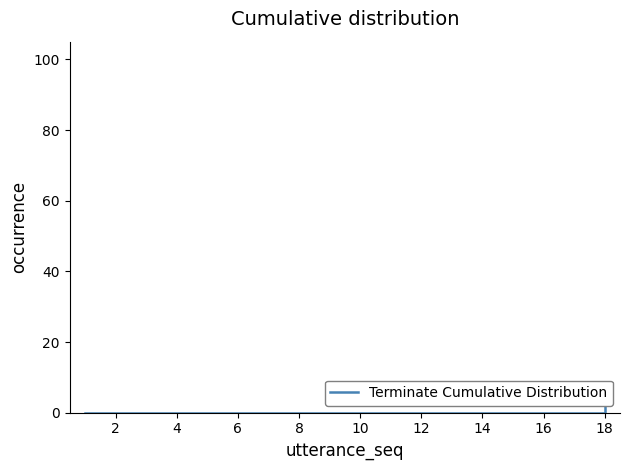

The value at 0 is -3.8. True or false?

False